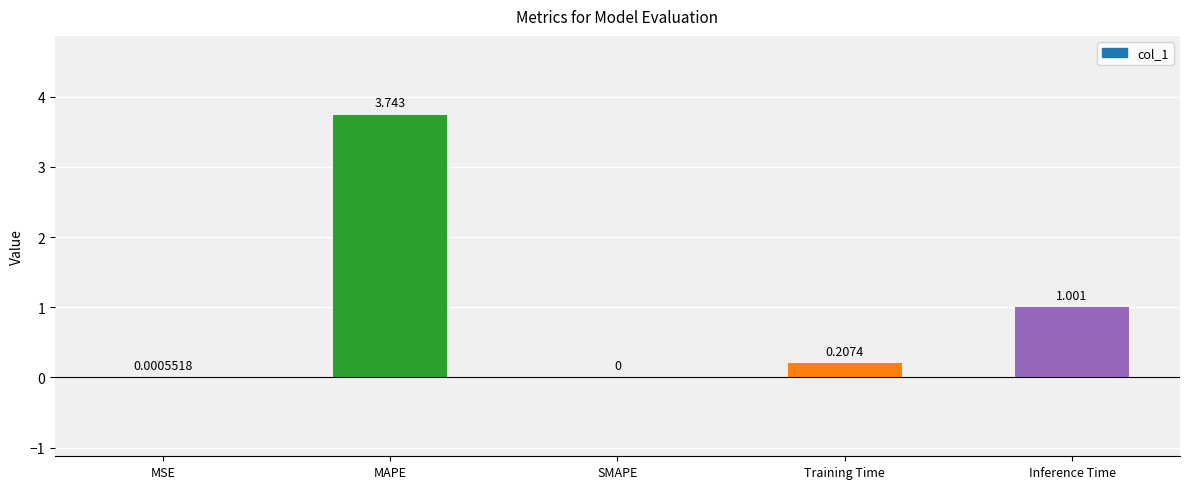

Which has a higher value, Training Time or MAPE?

MAPE